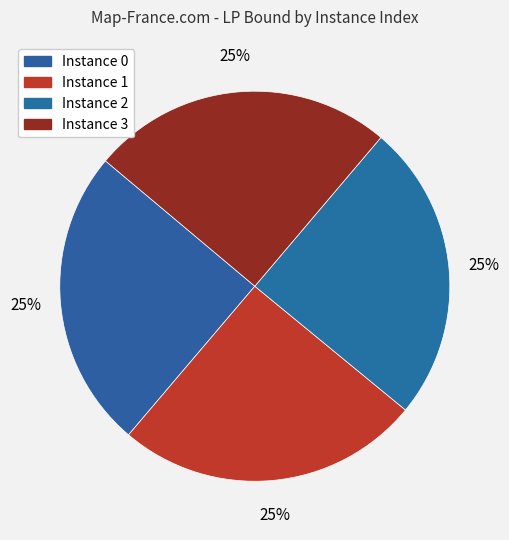

How many slices are in this pie chart?

4